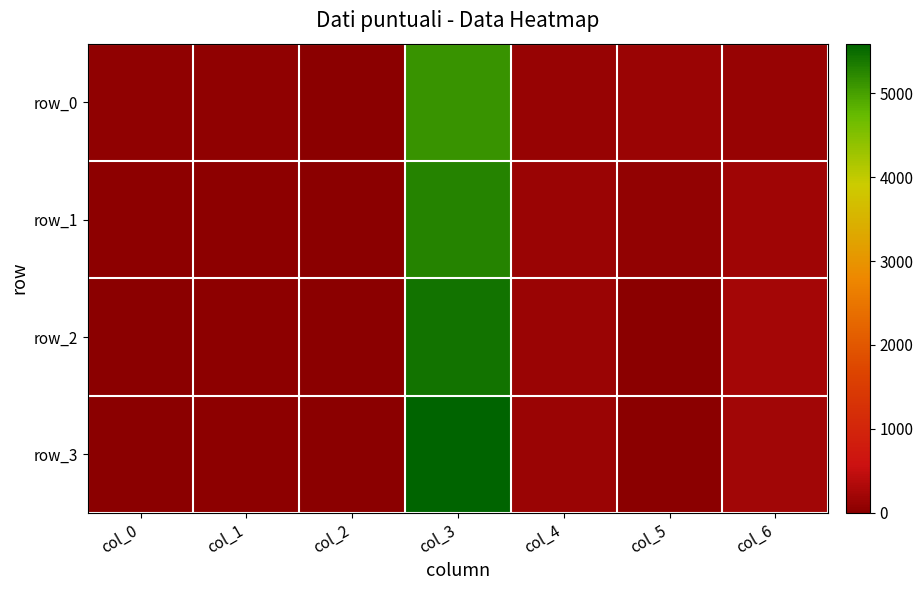

Which category has the lowest value across all series?

col_2